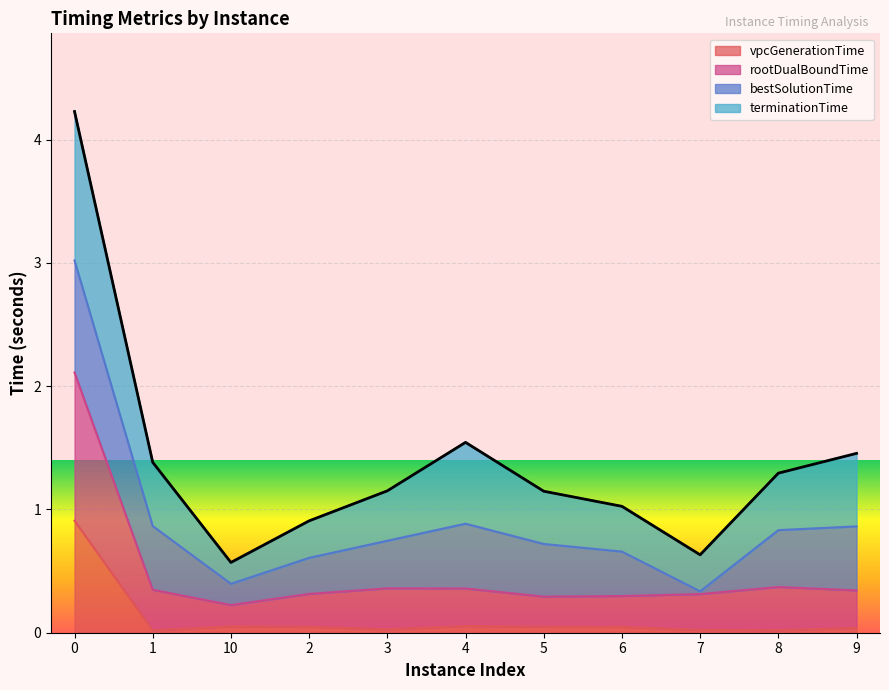

True or false: vpcGenerationTime and rootDualBoundTime cross at least once.

False